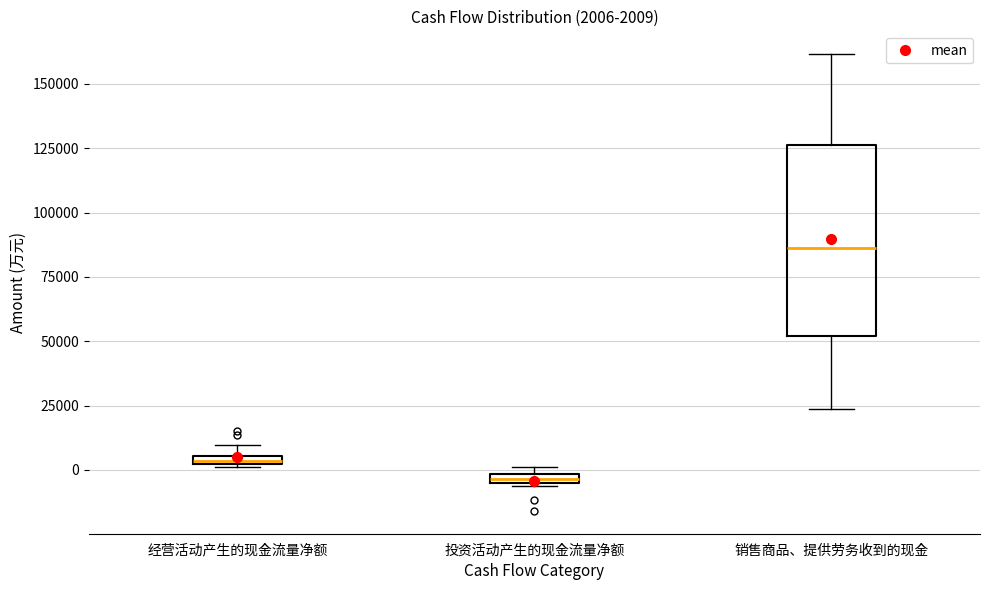

Which box is the tallest, from its lower edge to its upper edge?

销售商品、提供劳务收到的现金